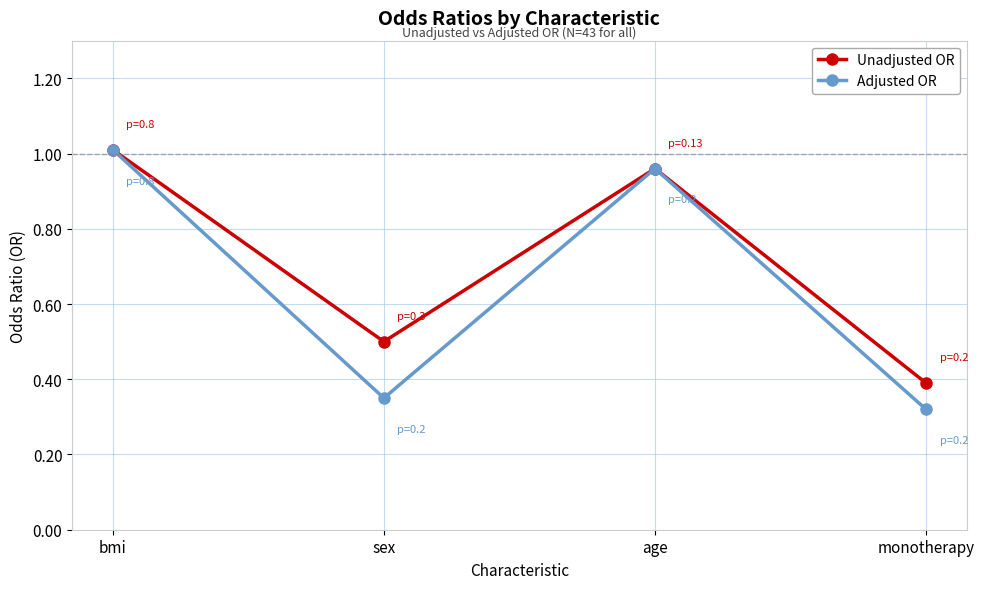

At sex, list the series in order from largest to smallest.

Unadjusted OR, Adjusted OR